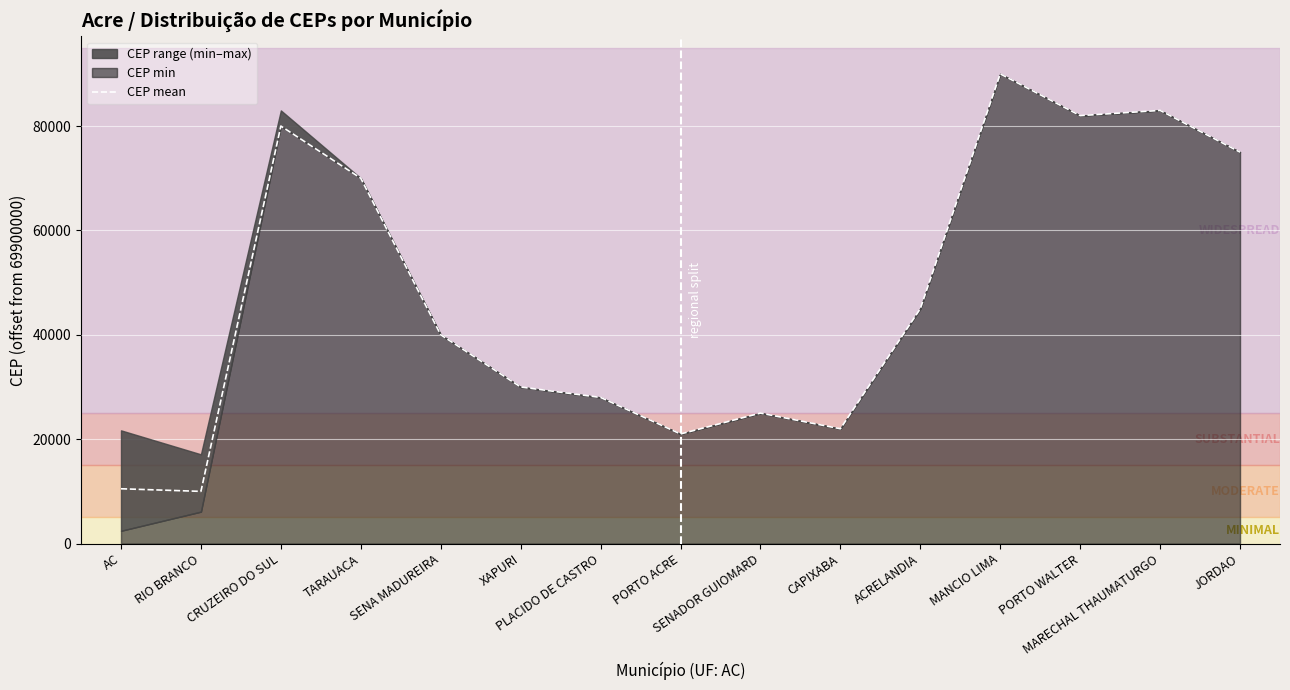

Reading right to left, list all the values displayed in this chart.

75000	83000	82000	90000	45000	22000	25000	21000	28000	30000	40000	70000	80000	10000	10500